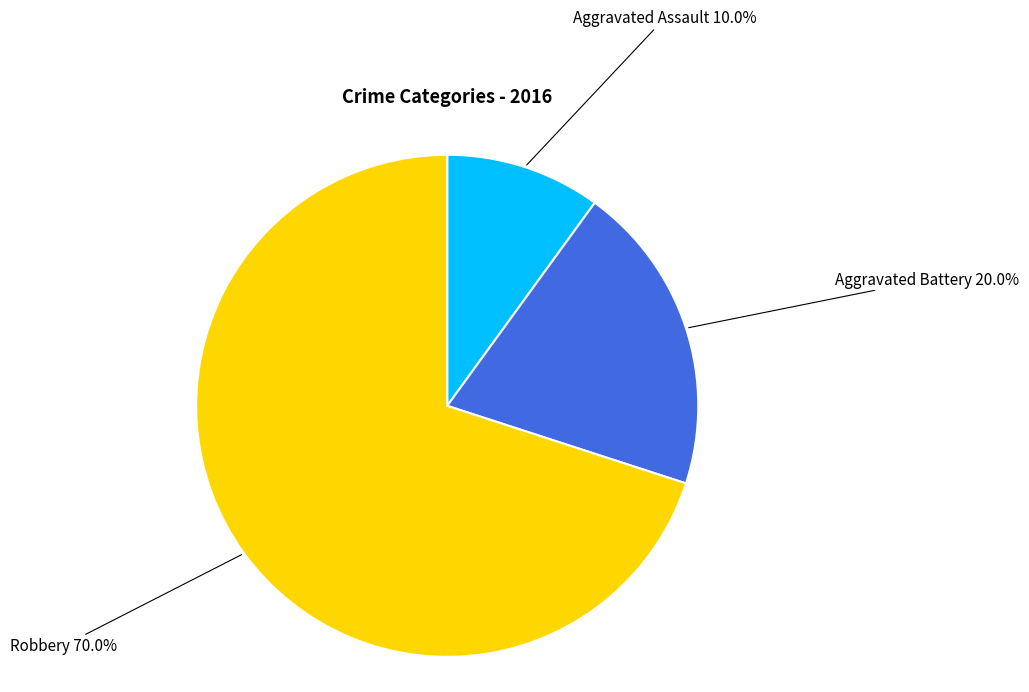

Is there a majority slice in this chart?

Yes